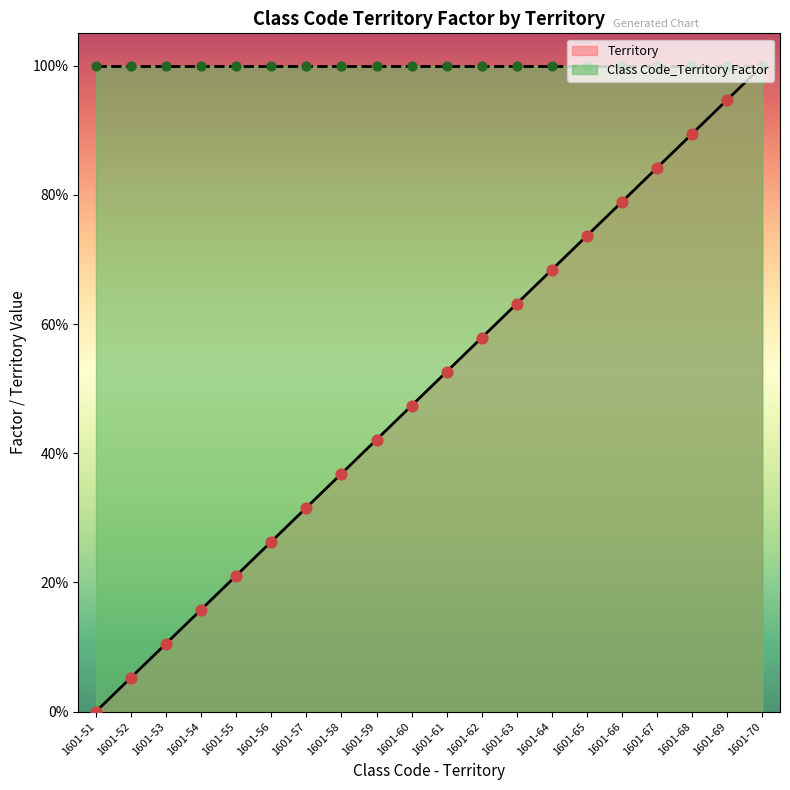

What is the change in value from 1601-59 to 1601-66?

+0.4